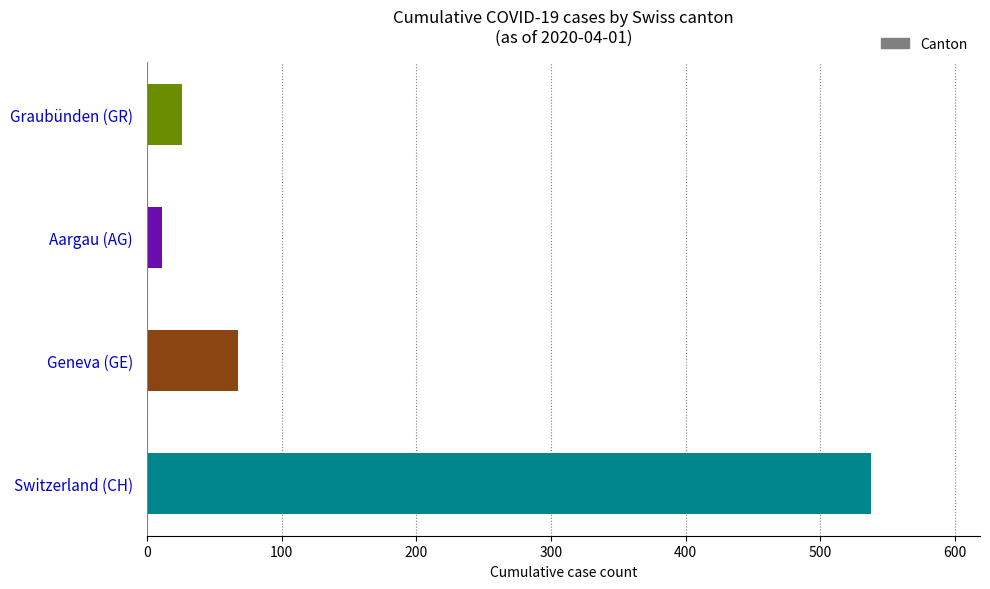

Rank the categories by value from lowest to highest.

Aargau (AG), Graubünden (GR), Geneva (GE), Switzerland (CH)